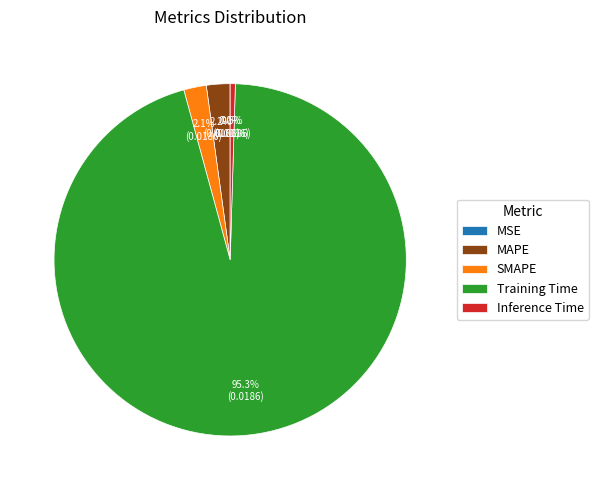

True or false: Training Time accounts for 95% of the total.

True